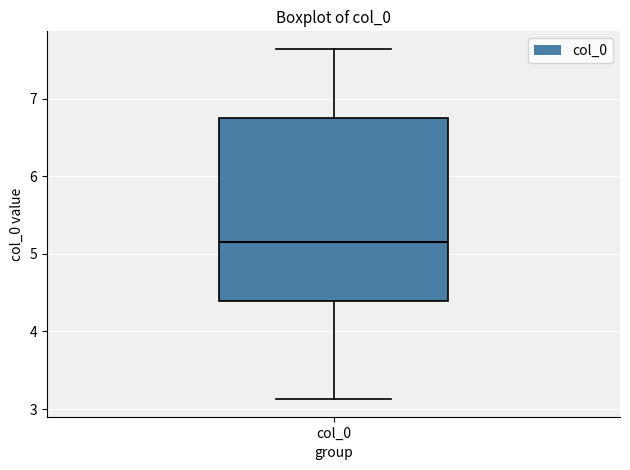

Read this box plot against the y-axis: the position of the median line, the range covered by the box, and the ends of both whiskers. The values are not printed on the chart, so give them approximately, as read against the axis.

median 5.2, box 4.4 to 6.8, whiskers 3.1 to 7.6